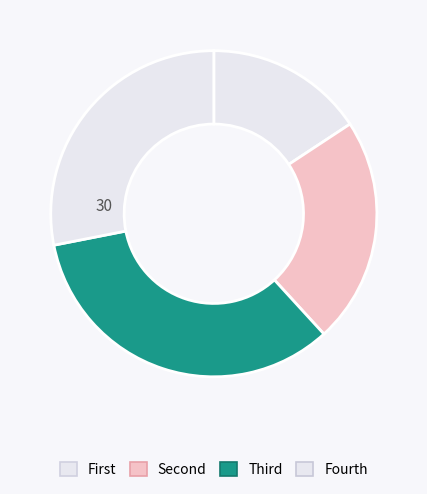

How many segments does this pie chart have?

4